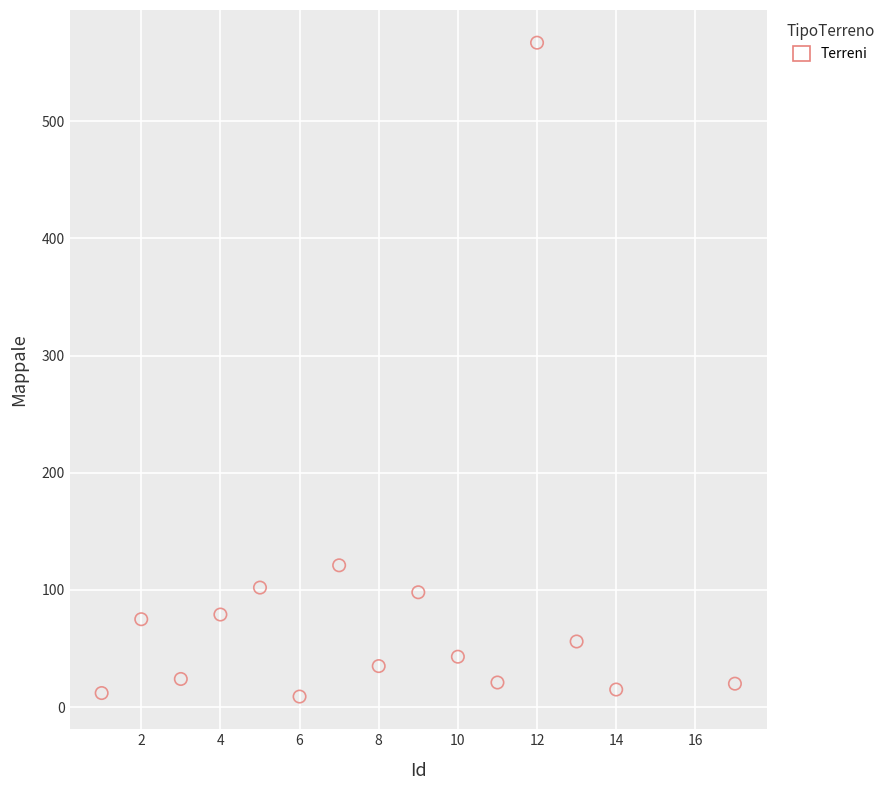

What is the range of X values (max minus min)?

16